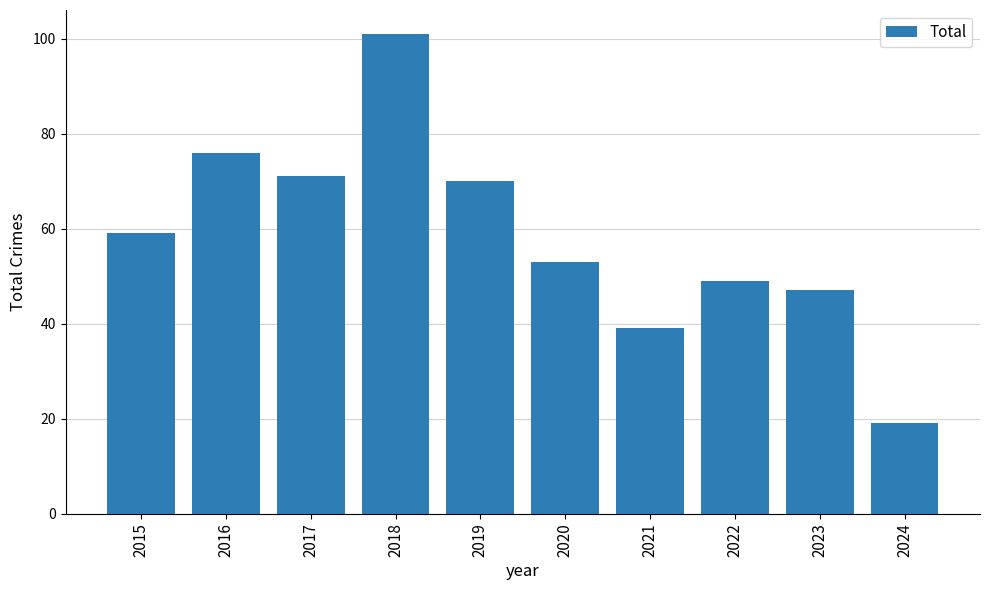

List the labels in order of value, smallest first.

2024, 2021, 2023, 2022, 2020, 2015, 2019, 2017, 2016, 2018